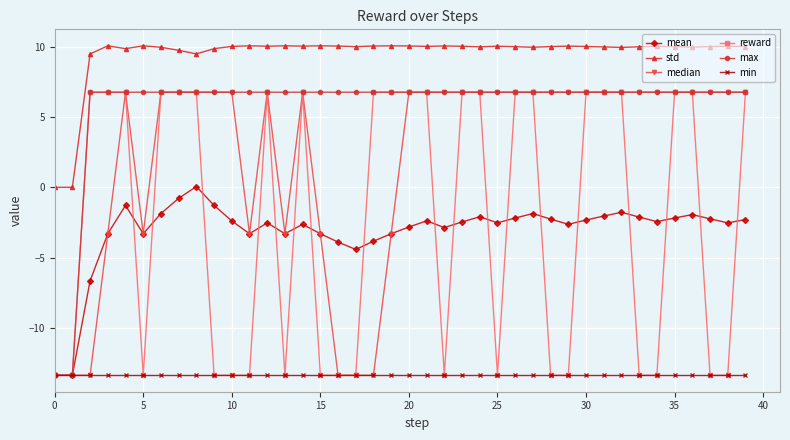

True or false: std and reward intersect in this chart.

False